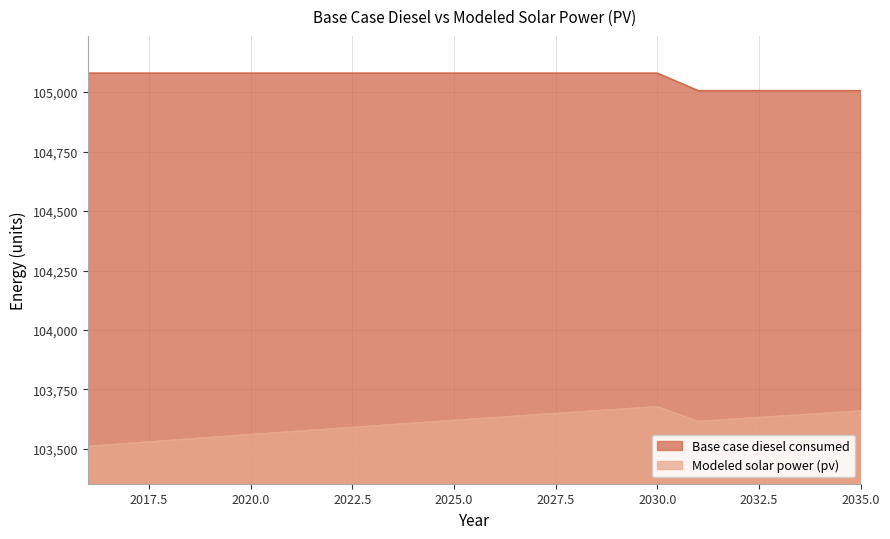

How many interior local valleys does the Modeled solar power (pv) series have?

1